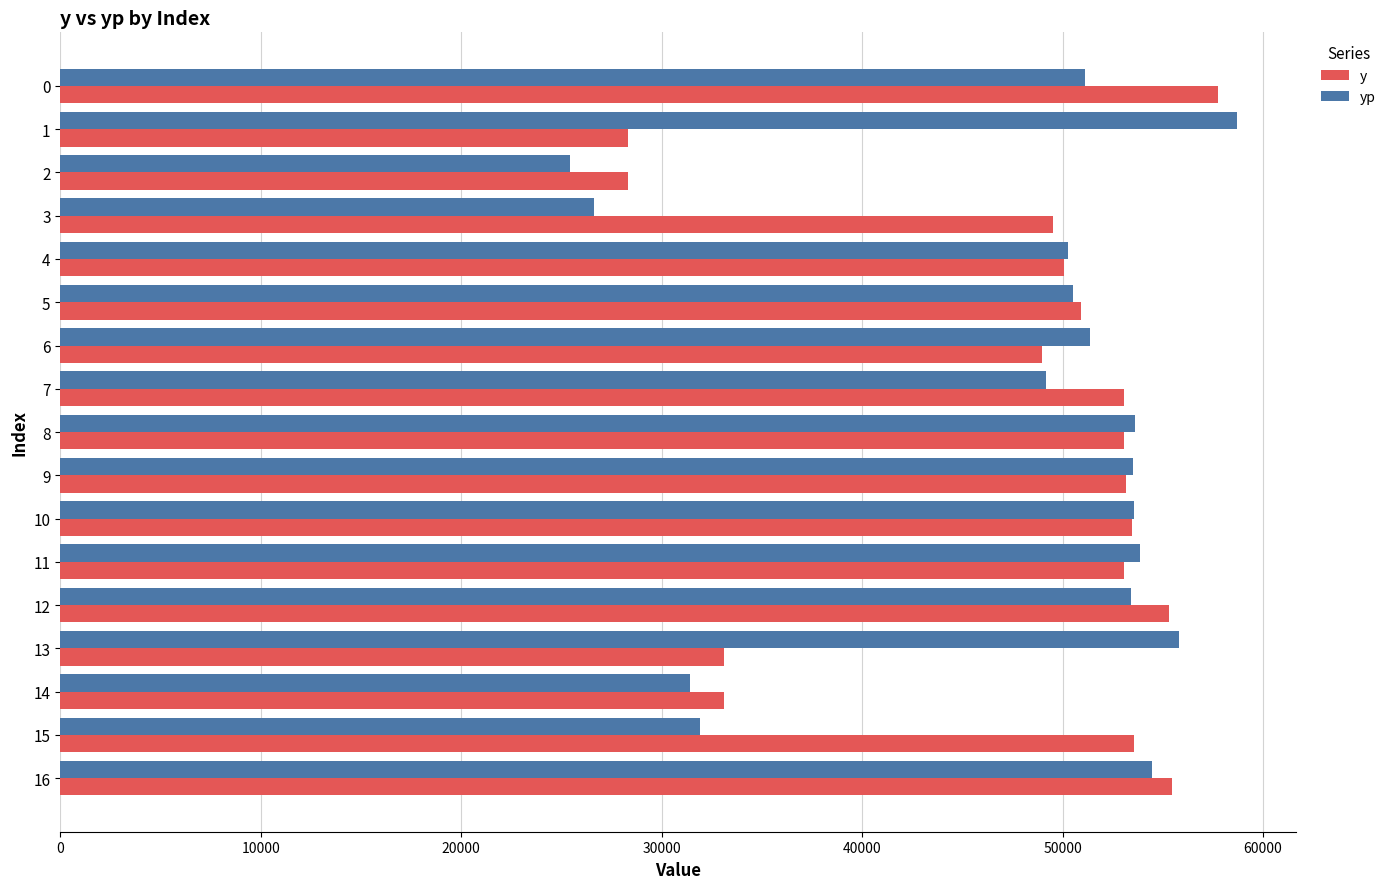

At which label does yp reach its minimum?

2